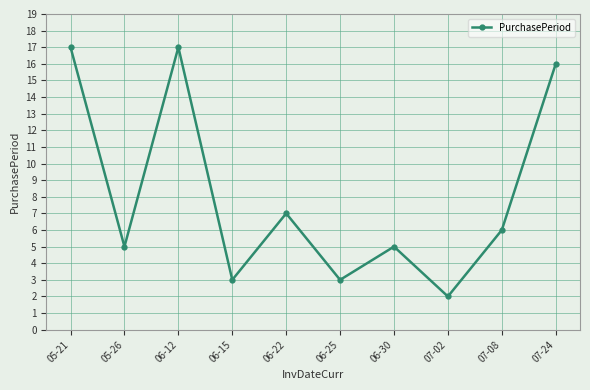

At which label is the value closest to 9?

06-22